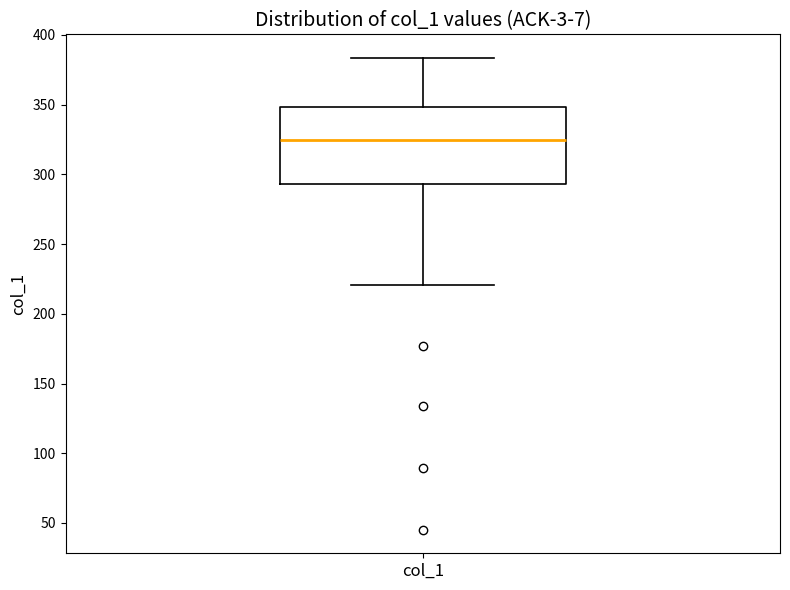

Where does the upper whisker of the box for col_1 end on the y-axis? The values are not printed on the chart, so give them approximately, as read against the axis.

385